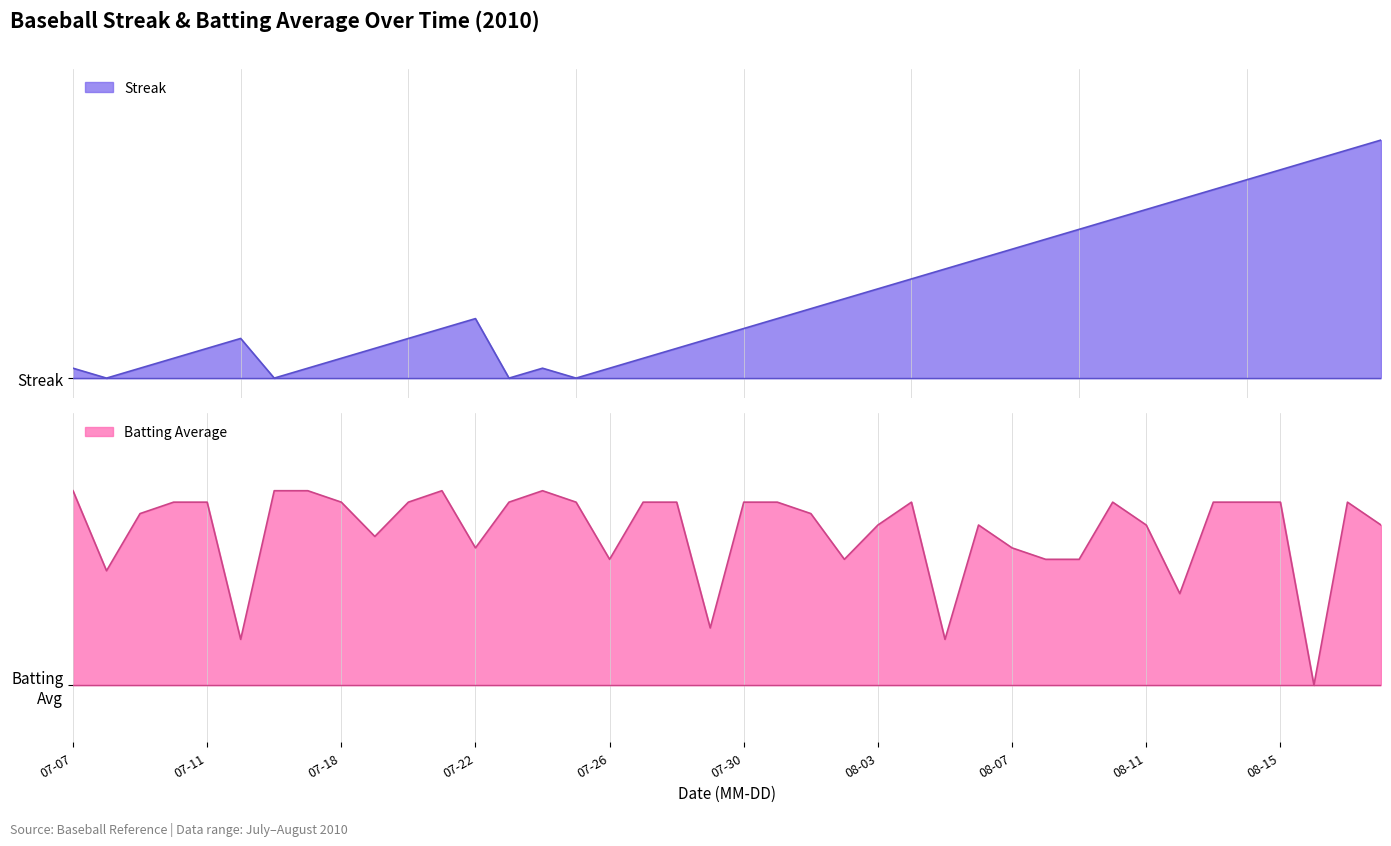

What position from the right is 30?

10